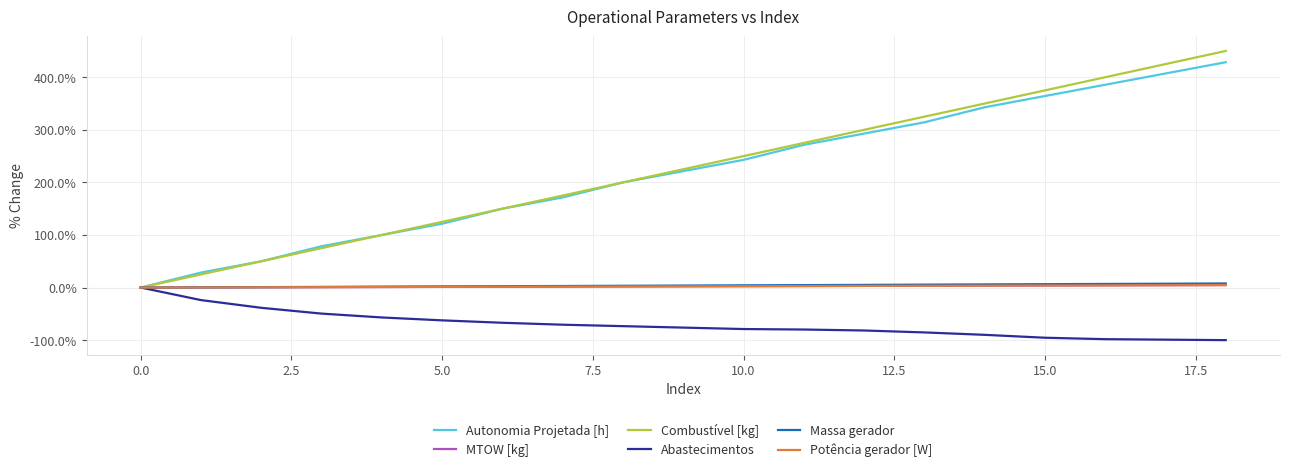

What is the greatest value displayed?

450.0